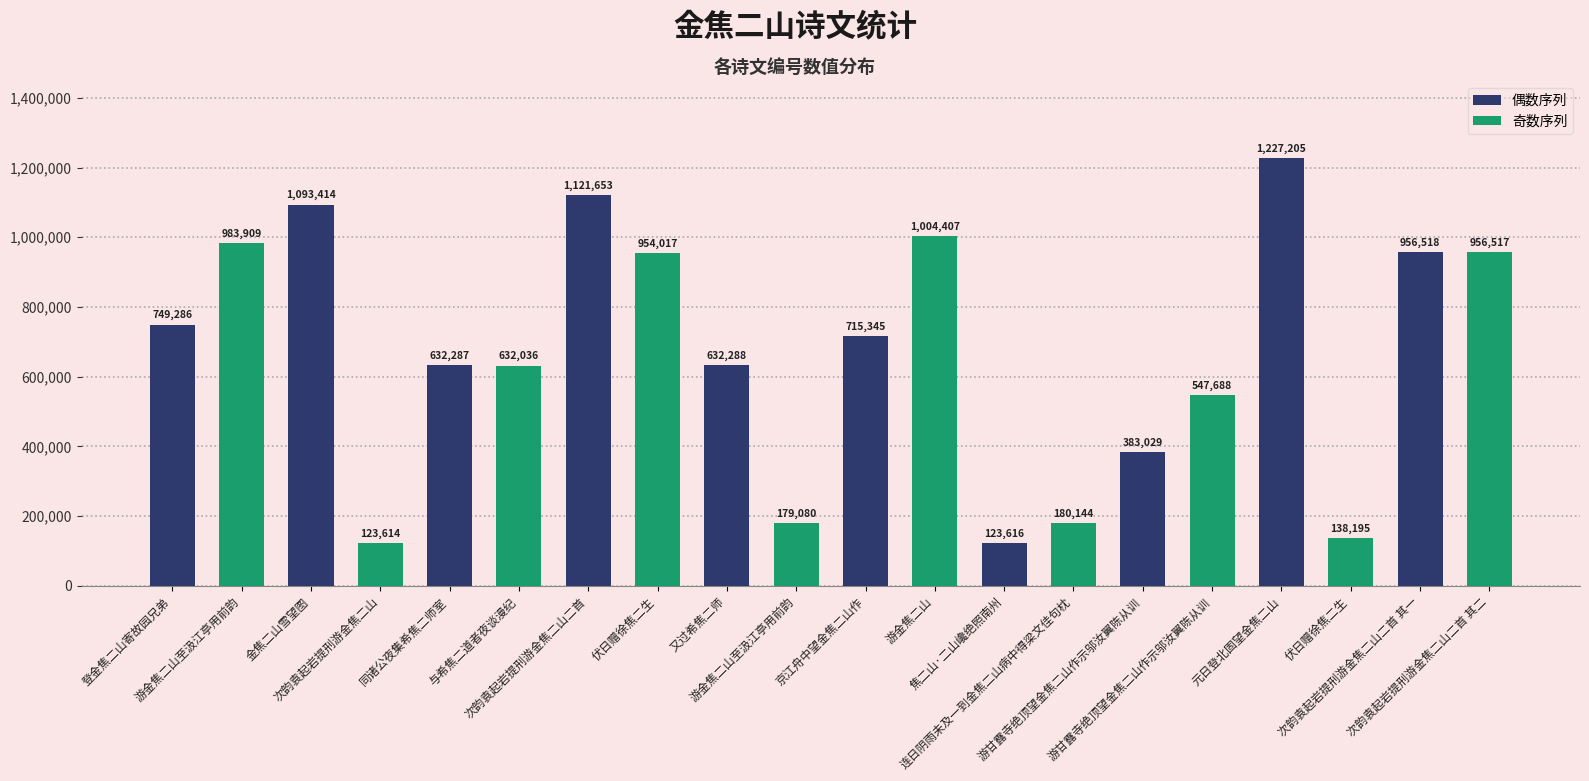

How many series are shown in this chart?

1